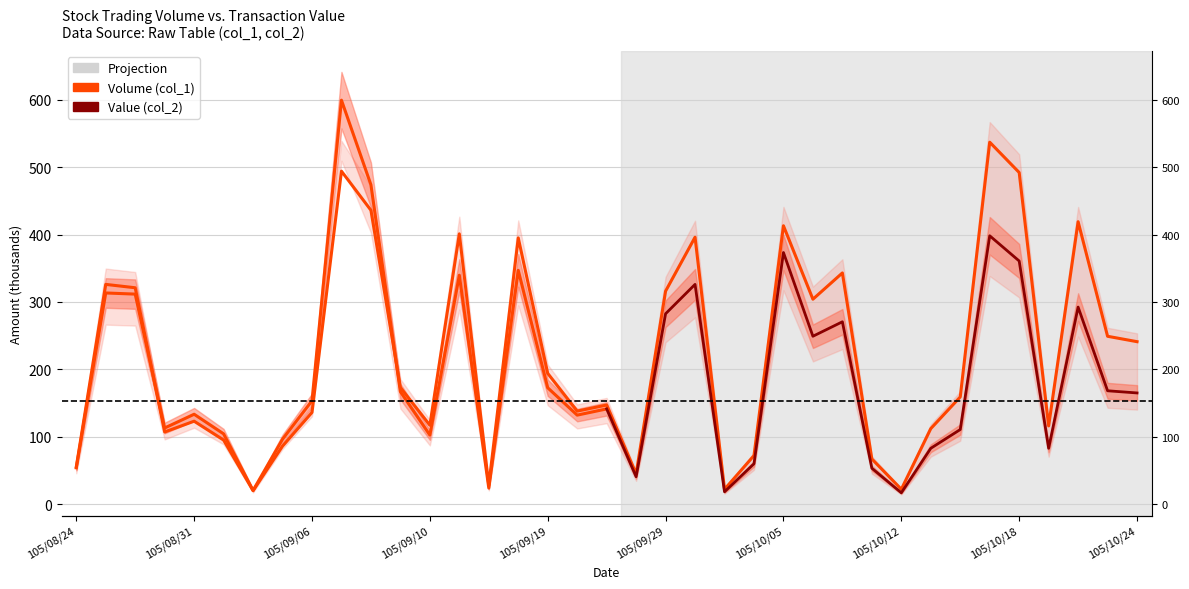

At which category does the data reach its first local peak?

105/08/25